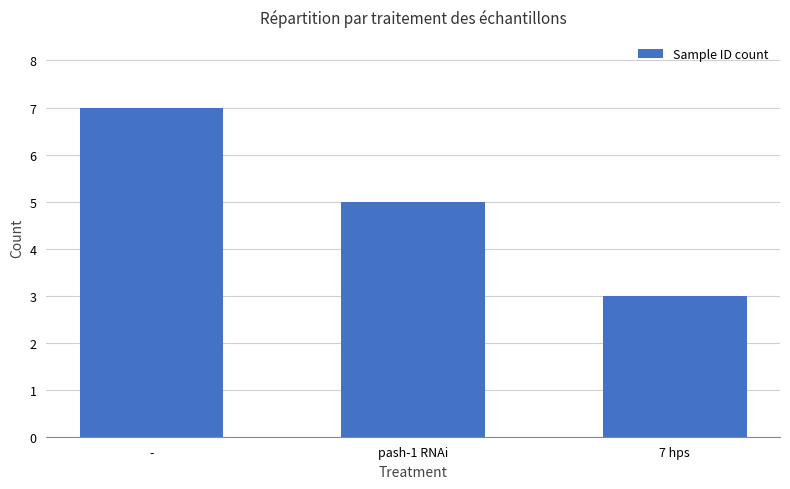

What is the change in value from pash-1 RNAi to 7 hps?

-2